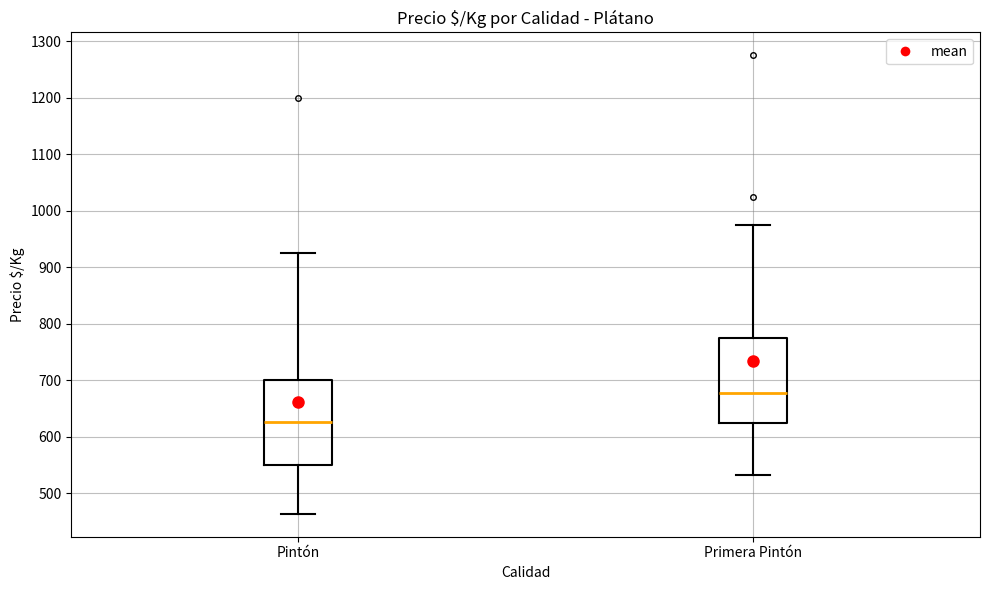

Reading left to right, read every box against the y-axis: the position of its median line, the range the box covers, and the ends of its whiskers. The values are not printed on the chart, so give them approximately, as read against the axis.

Pintón: median 630, box 550 to 700, whiskers 460 to 930
Primera Pintón: median 680, box 630 to 780, whiskers 530 to 980